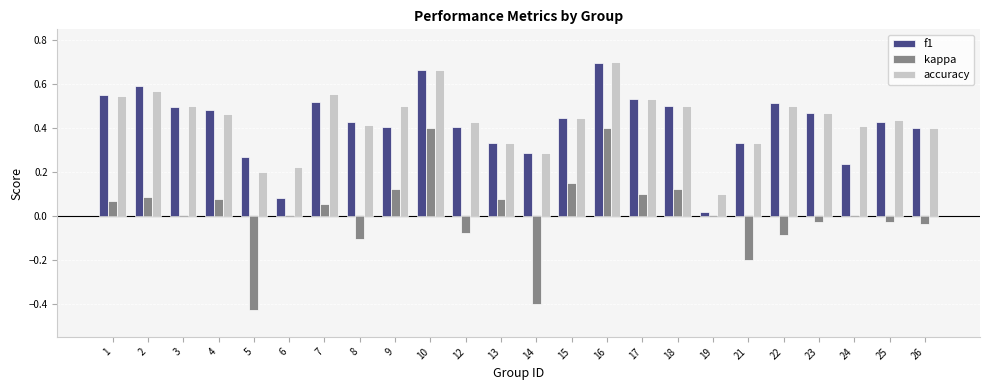

The value of kappa at 12 is -0.1. True or false?

True